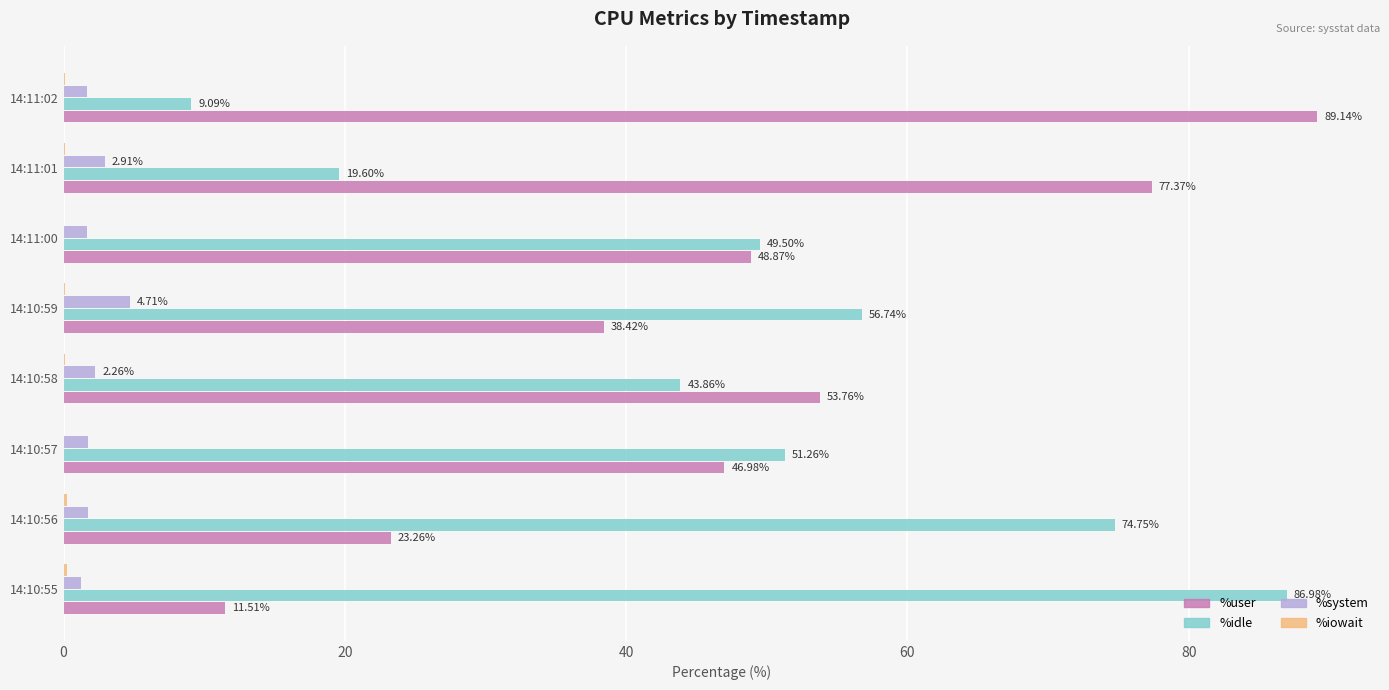

Which series has the largest total across all categories?

%idle